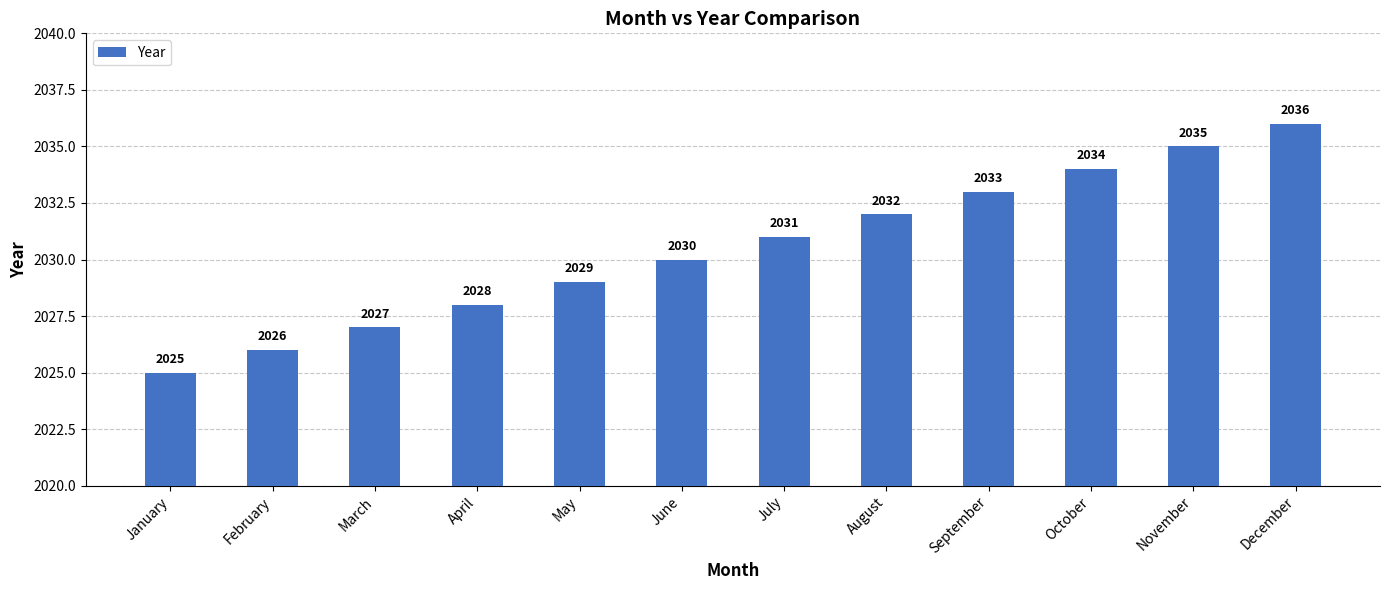

Is it true that the value at February is 3386?

False